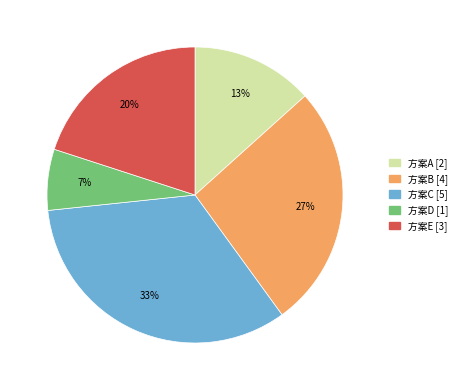

Which slice is the largest?

方案C